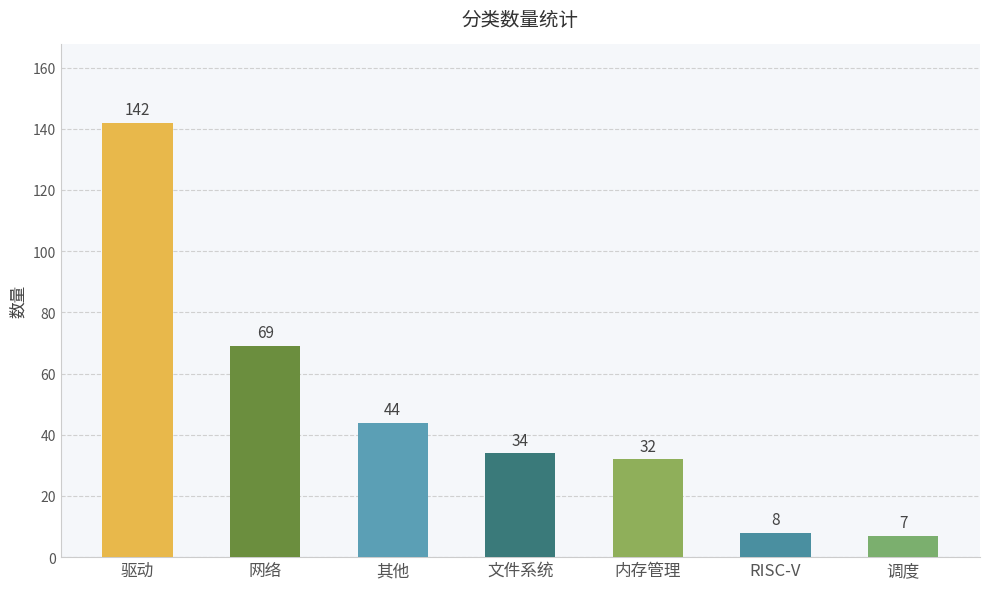

Is it true that the value at 内存管理 is 32?

True